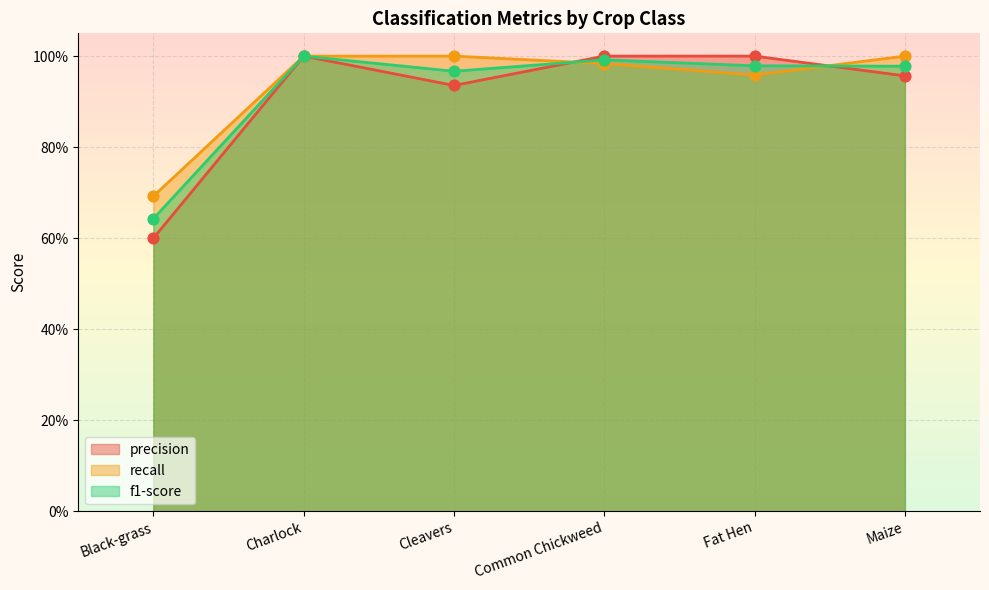

Which series contains the lowest Y value?

precision